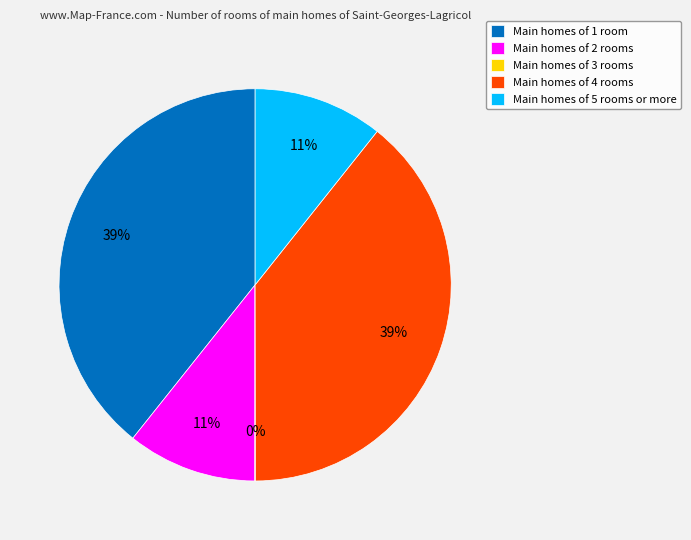

To the nearest percent, what is the difference between the largest and smallest slice percentages?

39%